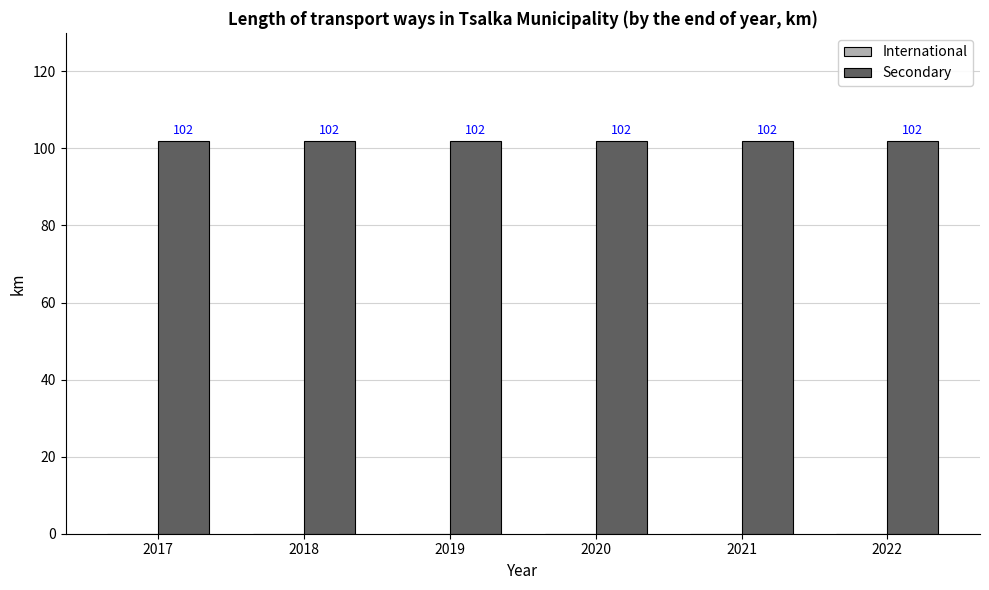

How many groups of bars are there?

6